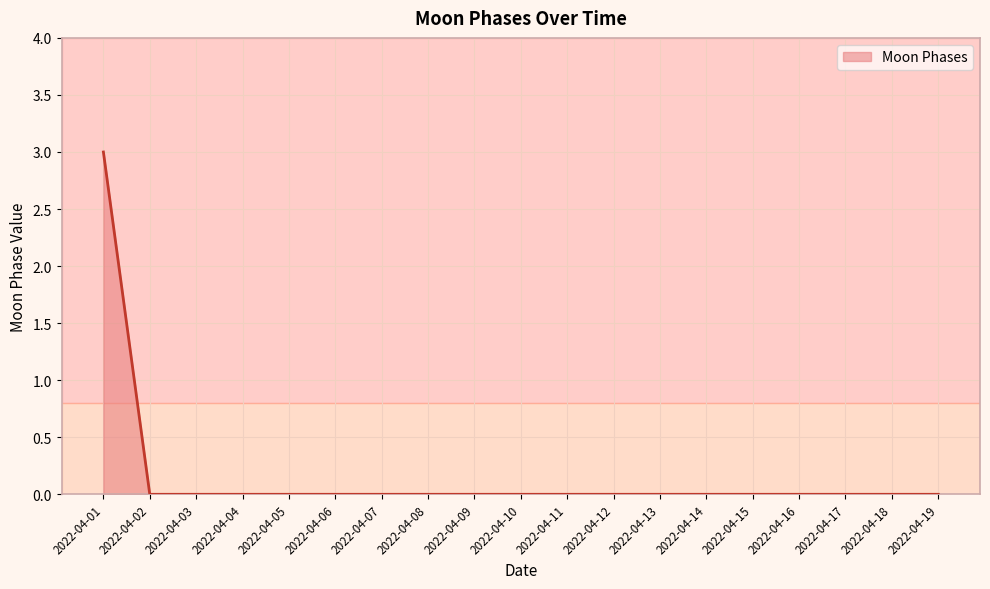

True or false: the data shows -2 at 2022-04-09.

False